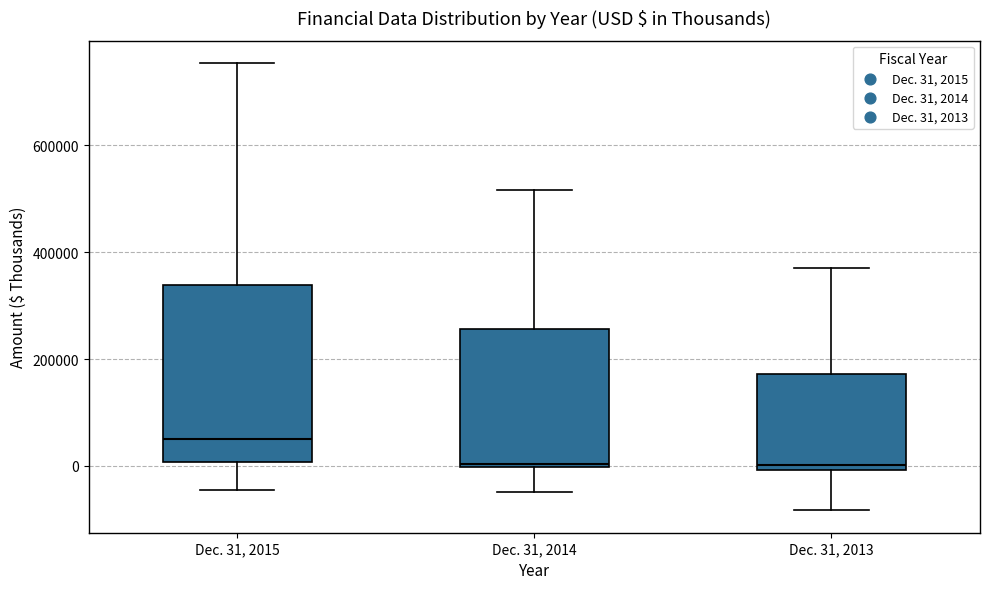

Comparing the boxes themselves (not the whiskers), which one is the tallest?

Dec. 31, 2015